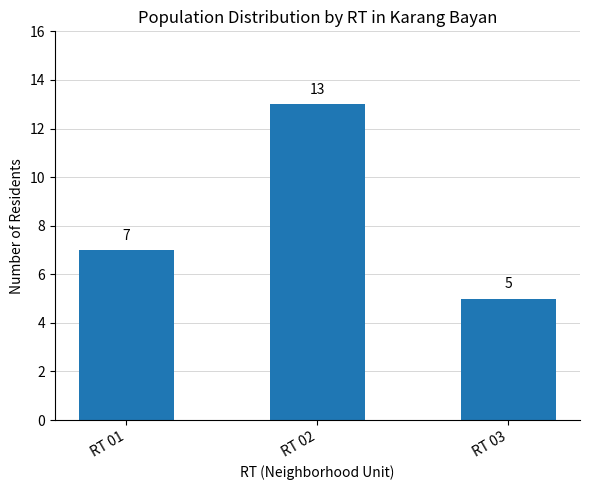

Count the number of data series in this chart.

1